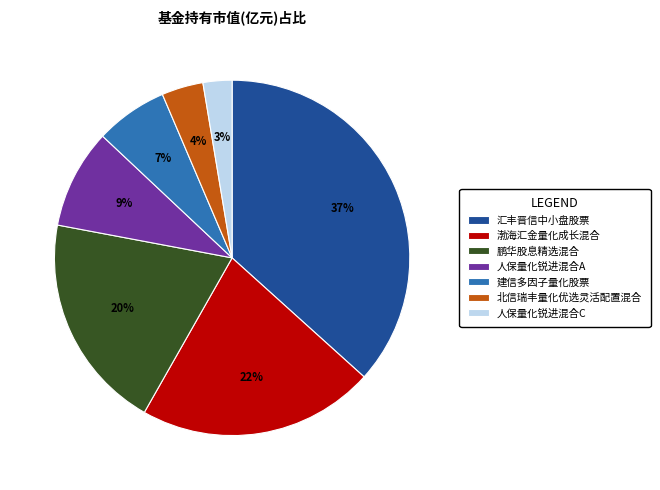

True or false: 鹏华股息精选混合 accounts for 10% of the total.

False